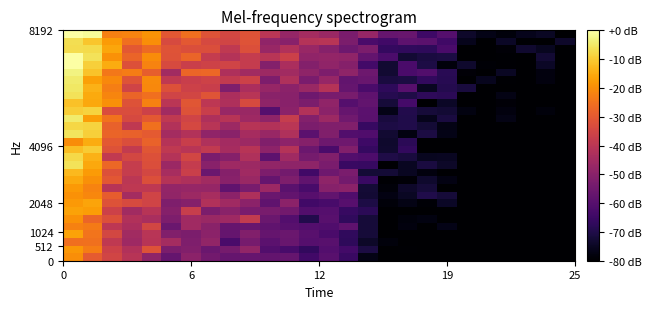

How many series are shown in this chart?

30